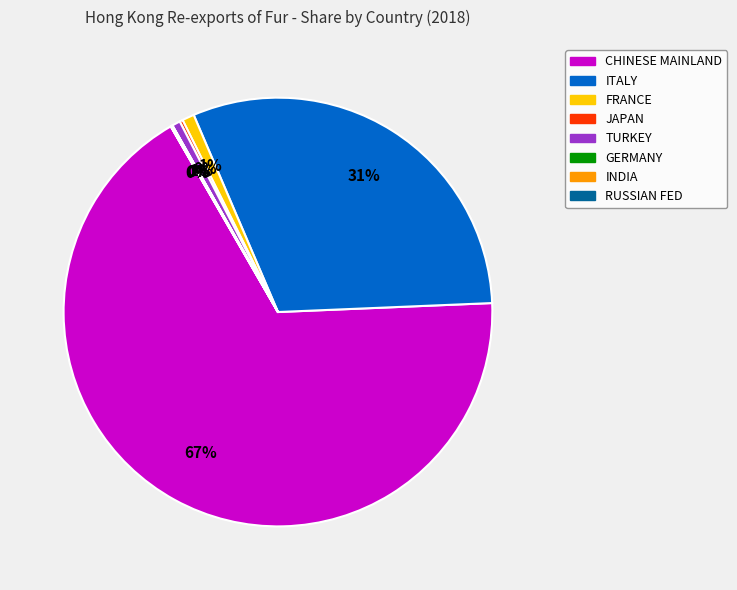

Which category accounts for the majority?

CHINESE MAINLAND